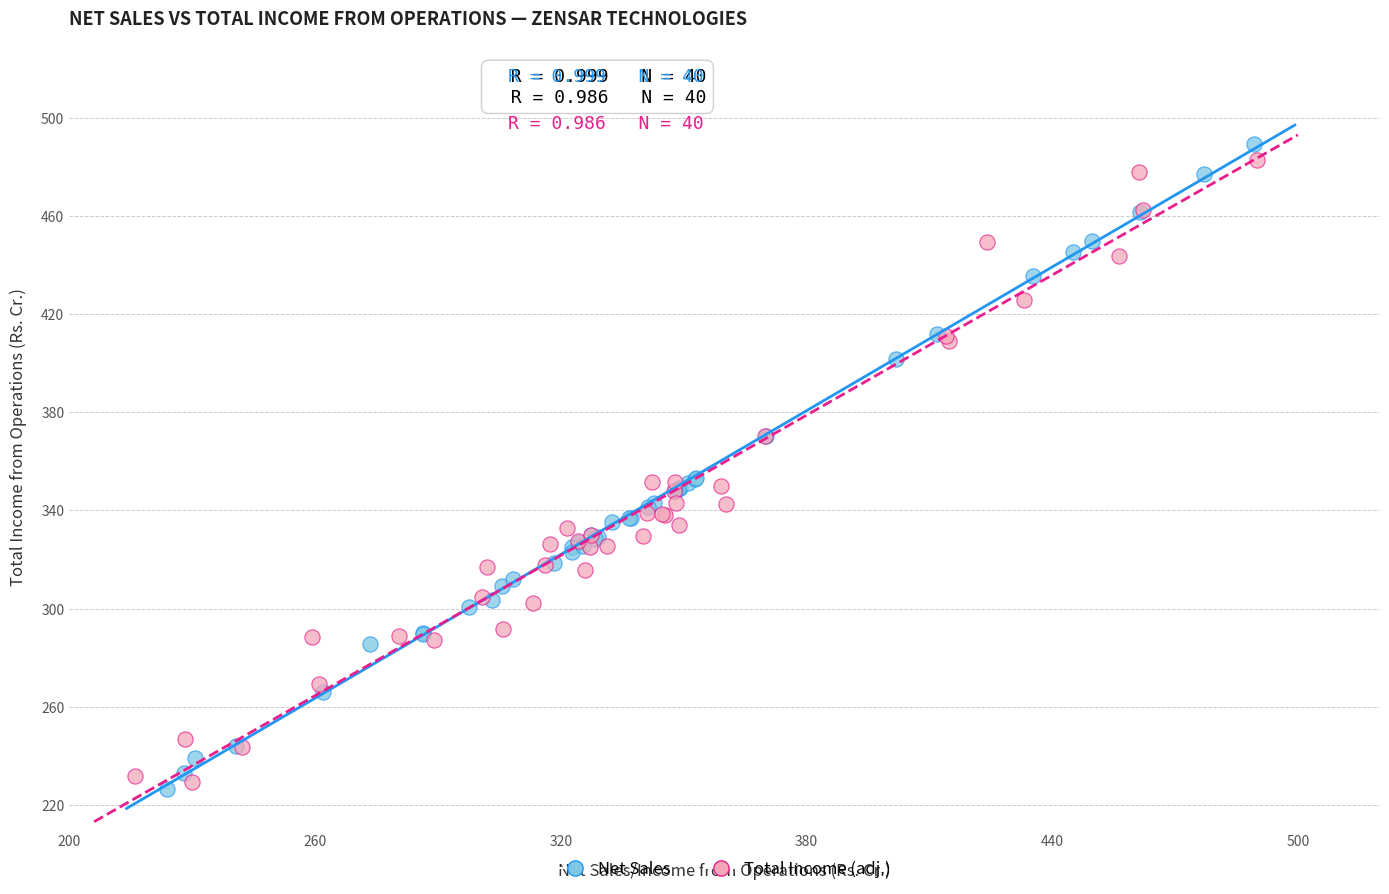

Which series contains the highest Y value?

Net Sales